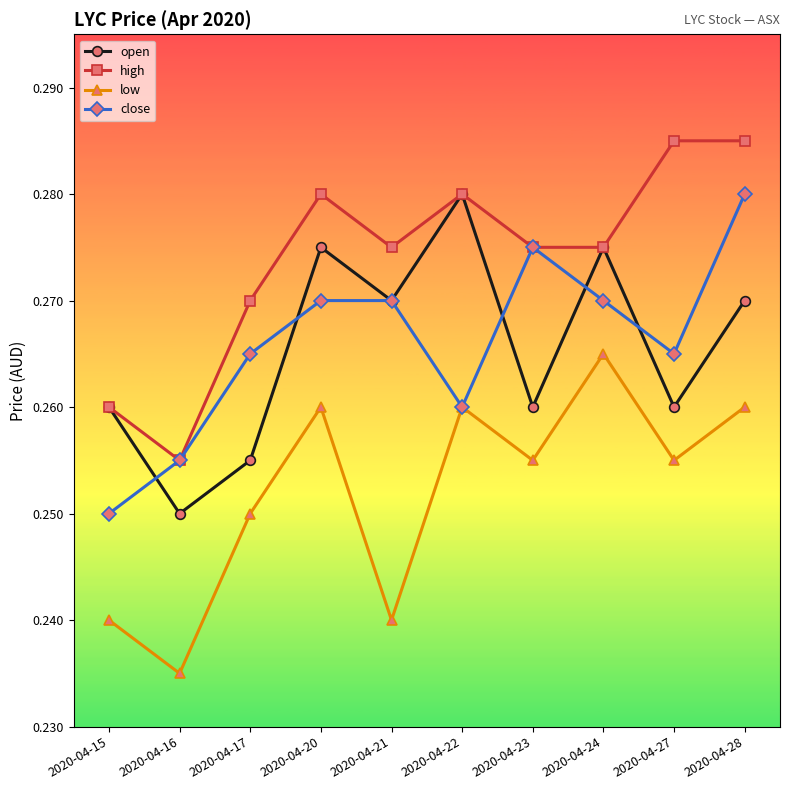

True or false: open has a value of 0.4 at 2020-04-16.

False